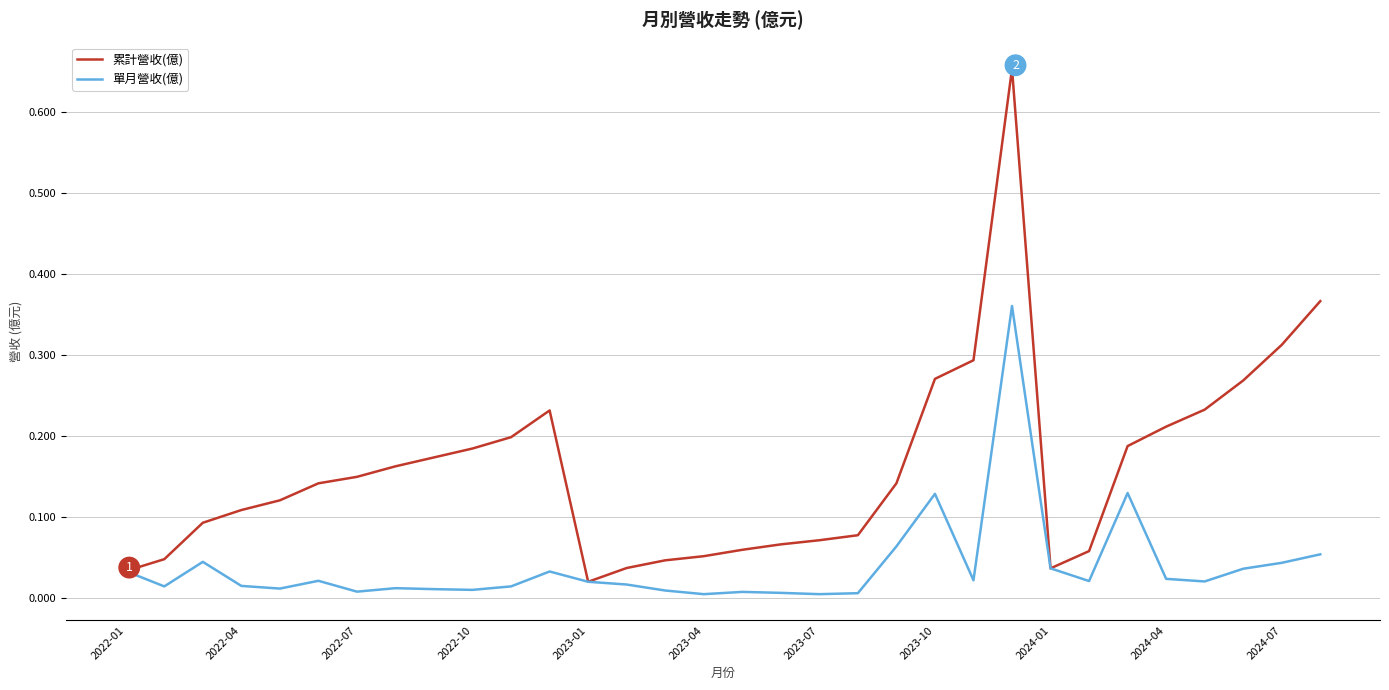

List the series in order of their overall mean, highest first.

累計營收(億), 單月營收(億)